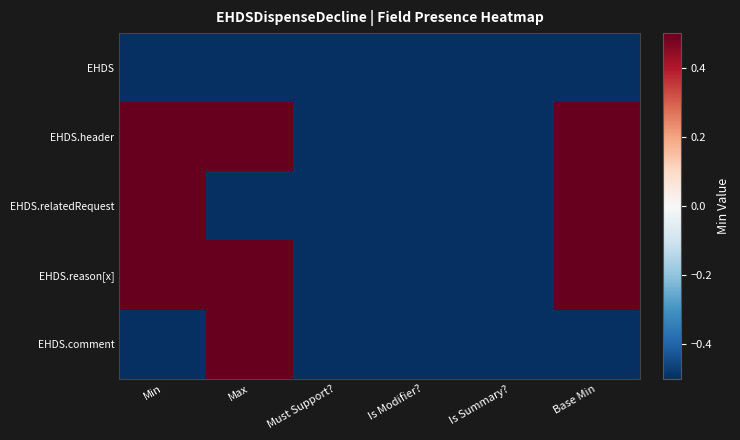

What is the smallest value displayed?

-0.5